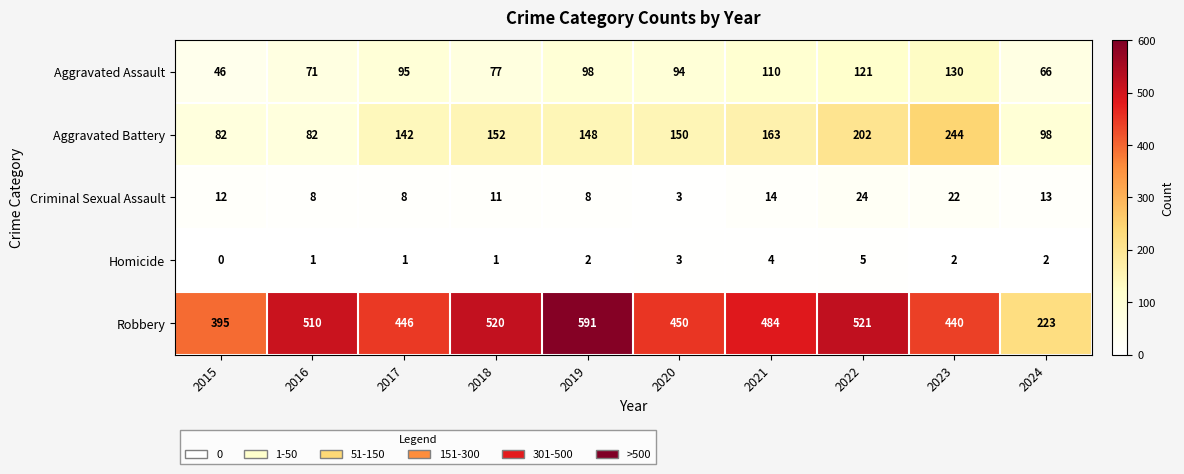

List the series in order of their peak value, highest first.

Robbery, Aggravated Battery, Aggravated Assault, Criminal Sexual Assault, Homicide